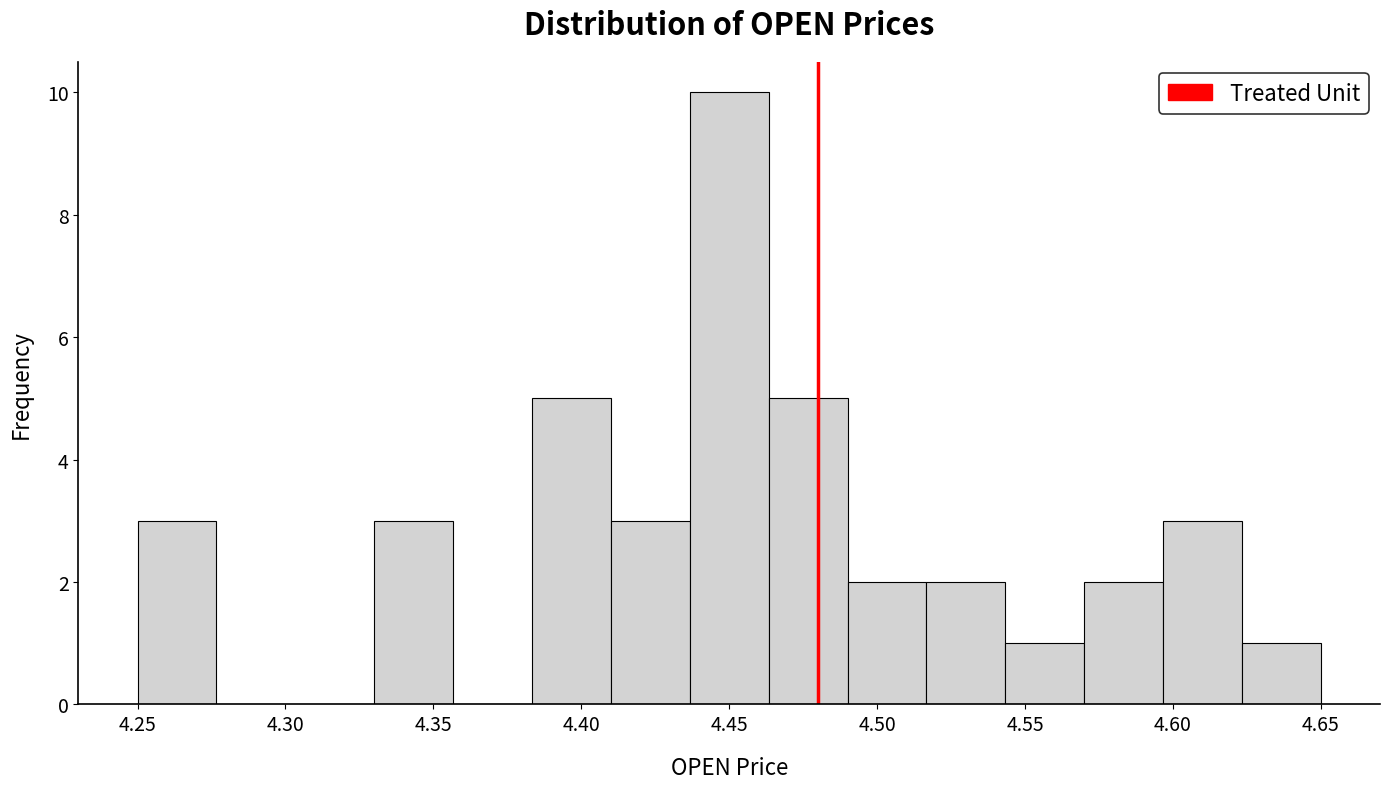

Over which range of the x-axis is the bar tallest?

4.435 to 4.465